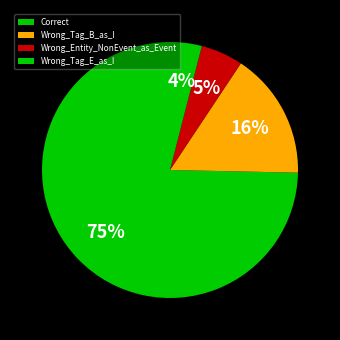

What percentage is NOT represented by Wrong_Tag_E_as_I?

96.0%